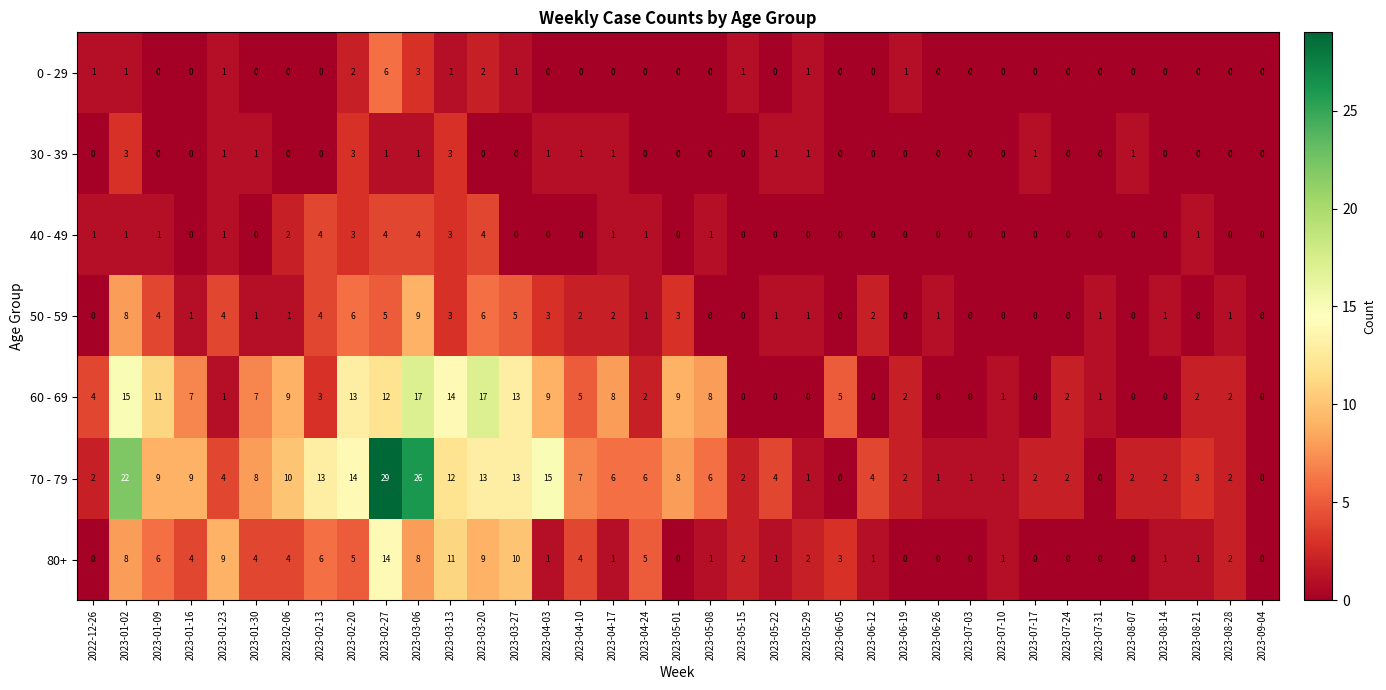

What is the highest value of the 50 - 59 series?

9